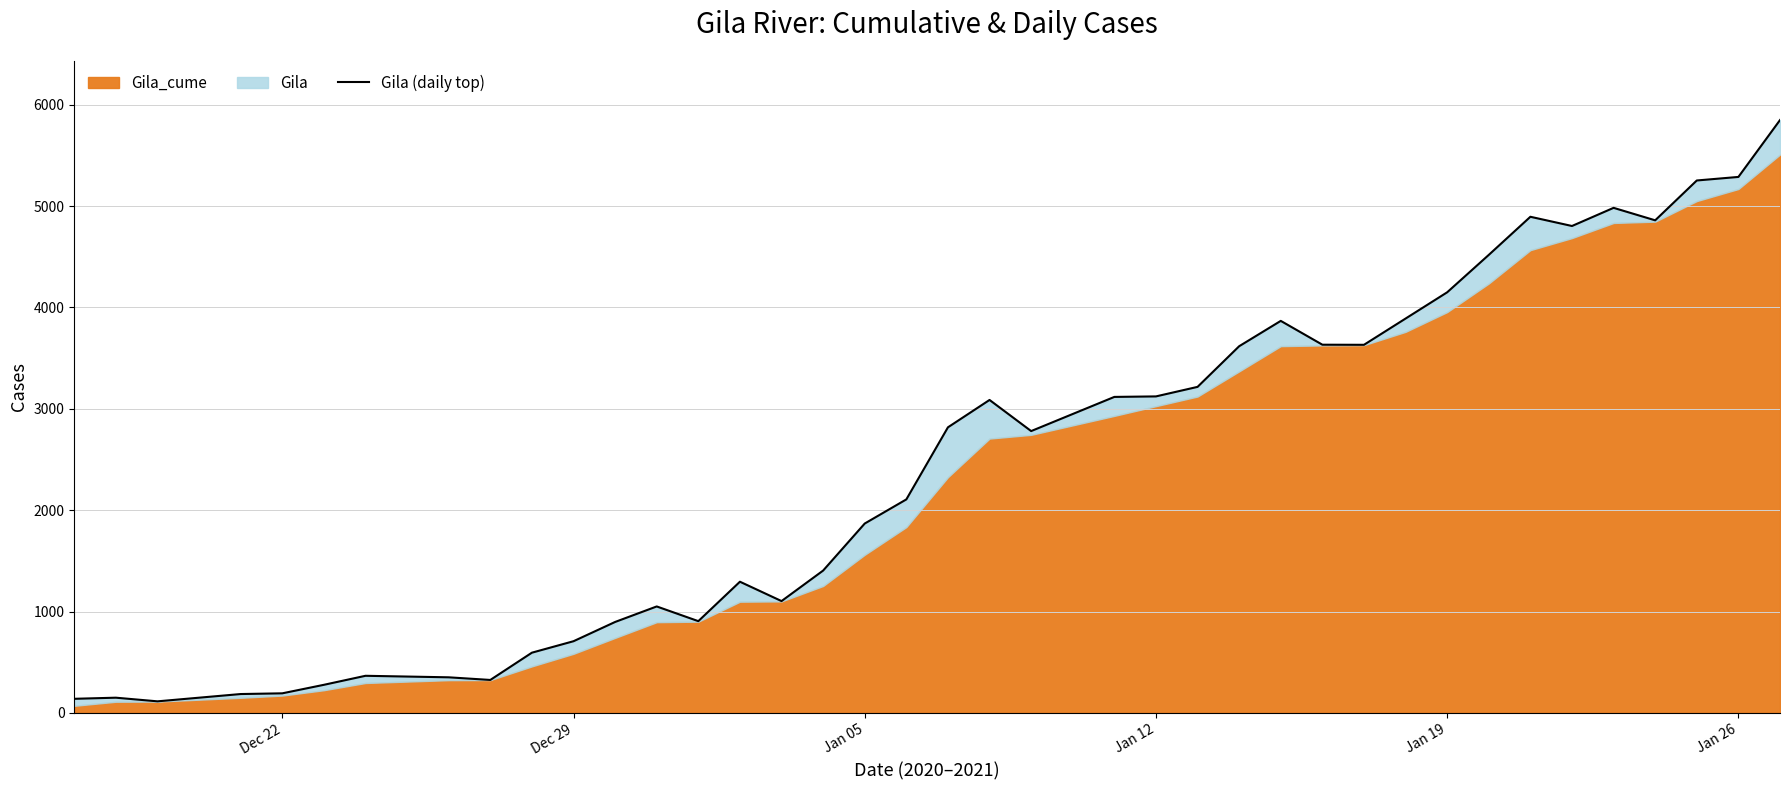

What is the difference between the second highest and second lowest values?

5148